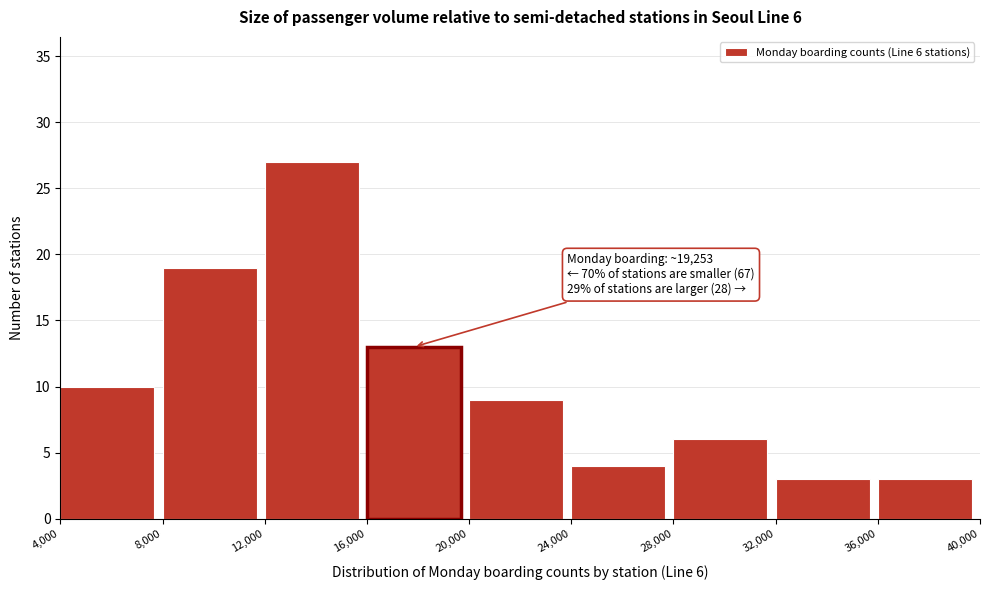

Which range on the x-axis has the tallest bar?

12,000 to 16,000